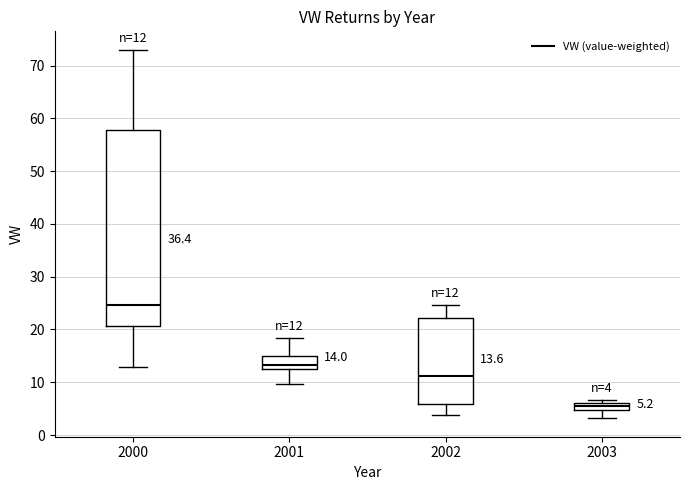

Which box is the tallest, from its lower edge to its upper edge?

2000